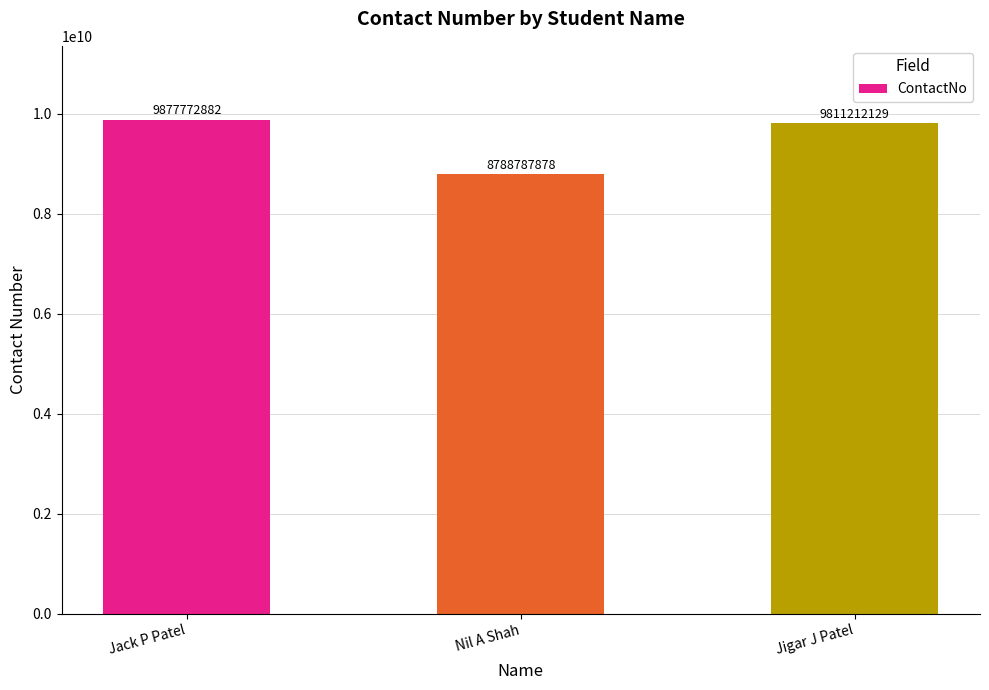

Reading left to right, list all the values displayed in this chart.

Jack P Patel=9877772882	Nil A Shah=8788787878	Jigar J Patel=9811212129